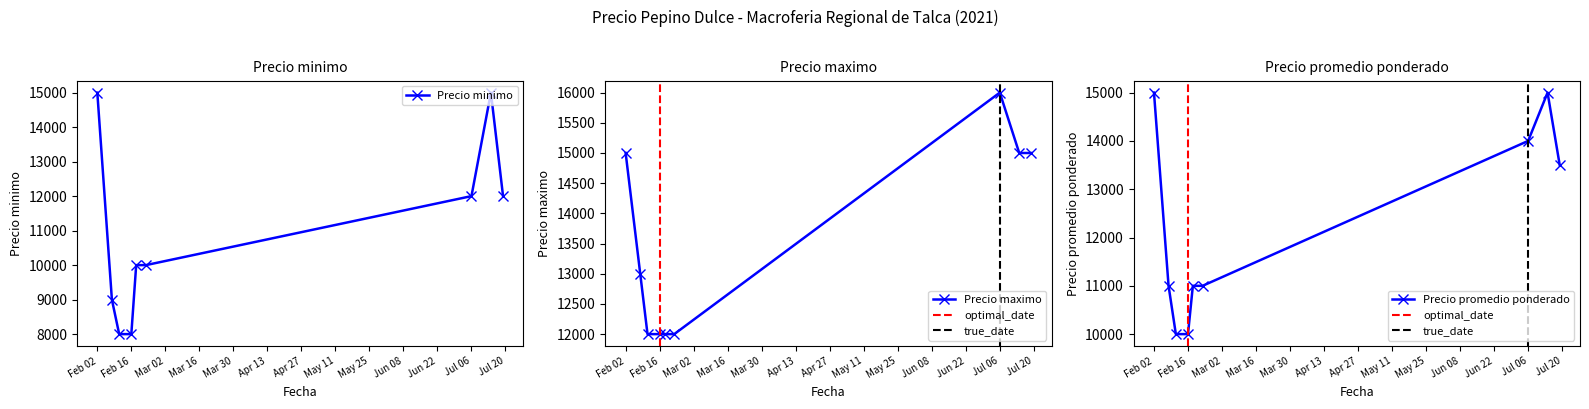

At which category does Precio promedio ponderado reach its first local peak?

2021-07-14